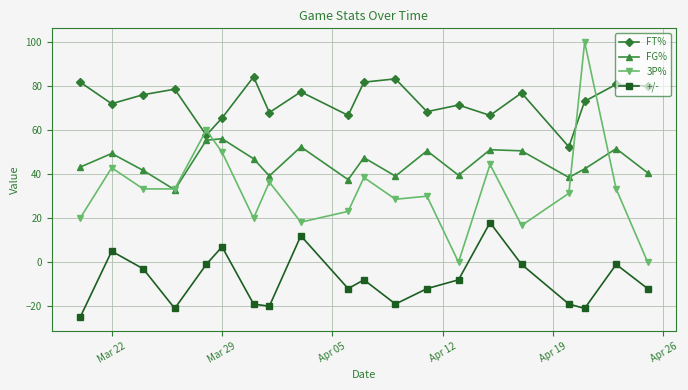

What is the minimum value for +/-?

-25.0